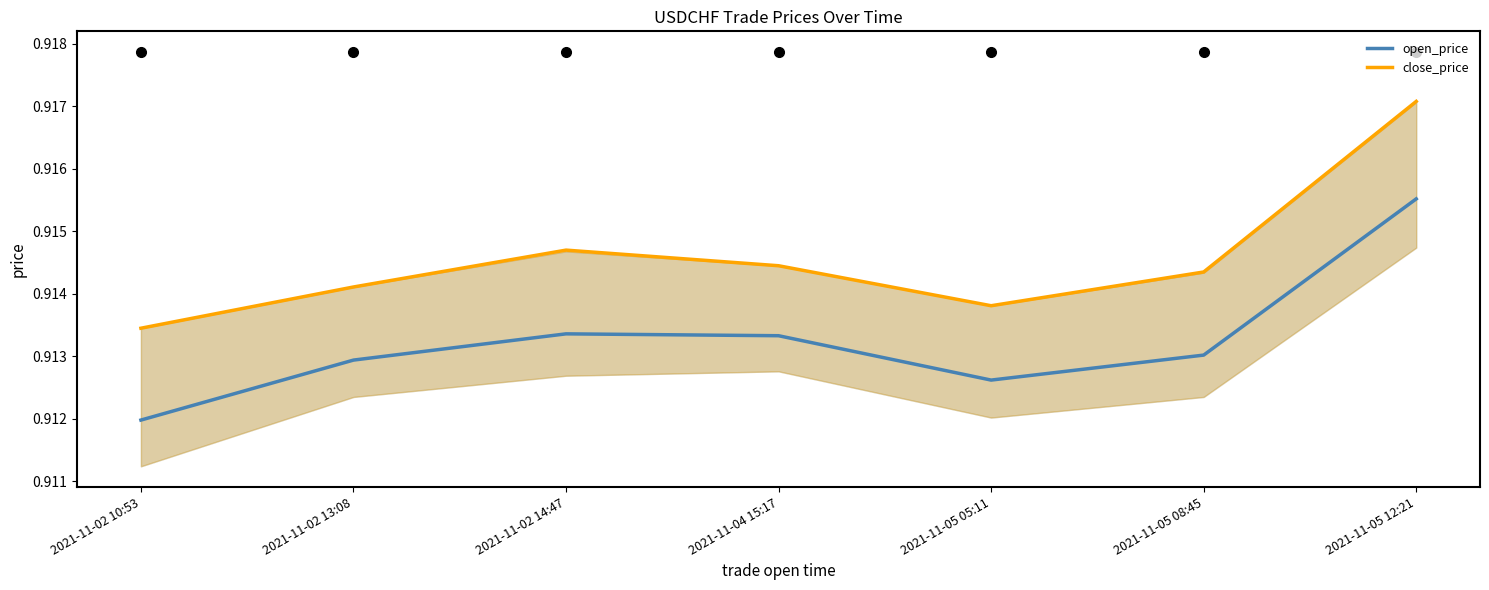

True or false: close_price and open_price cross at least once.

False